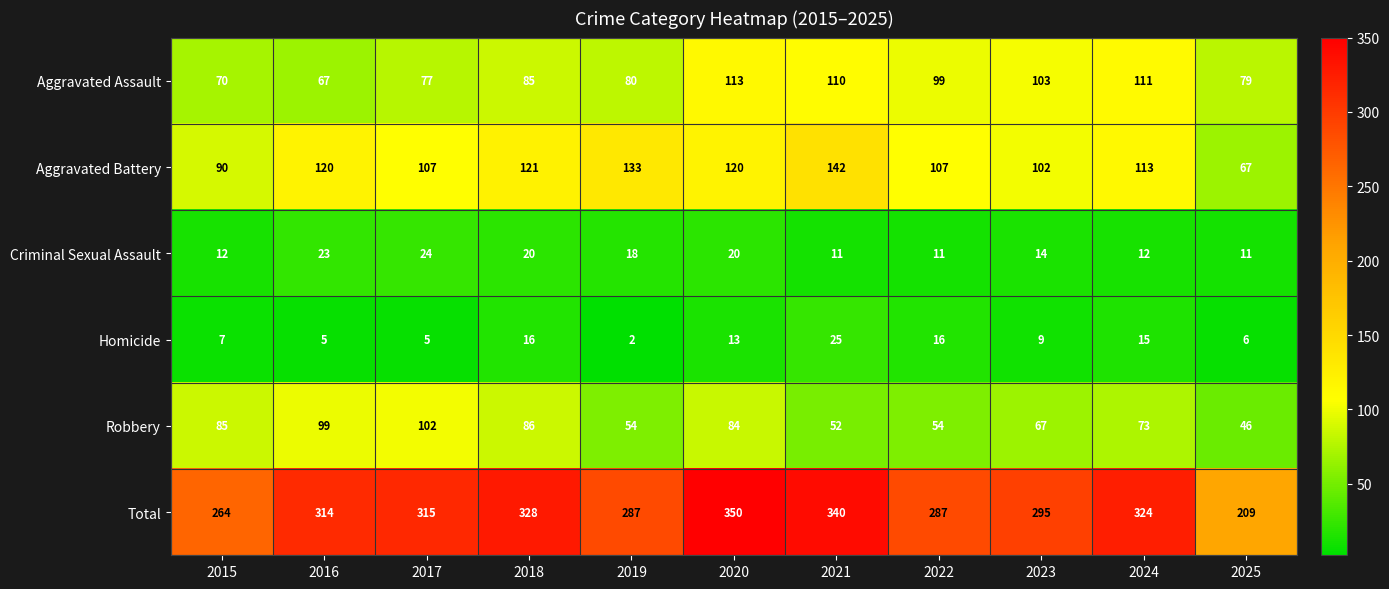

The Homicide series shows 3 at 2025. True or false?

False